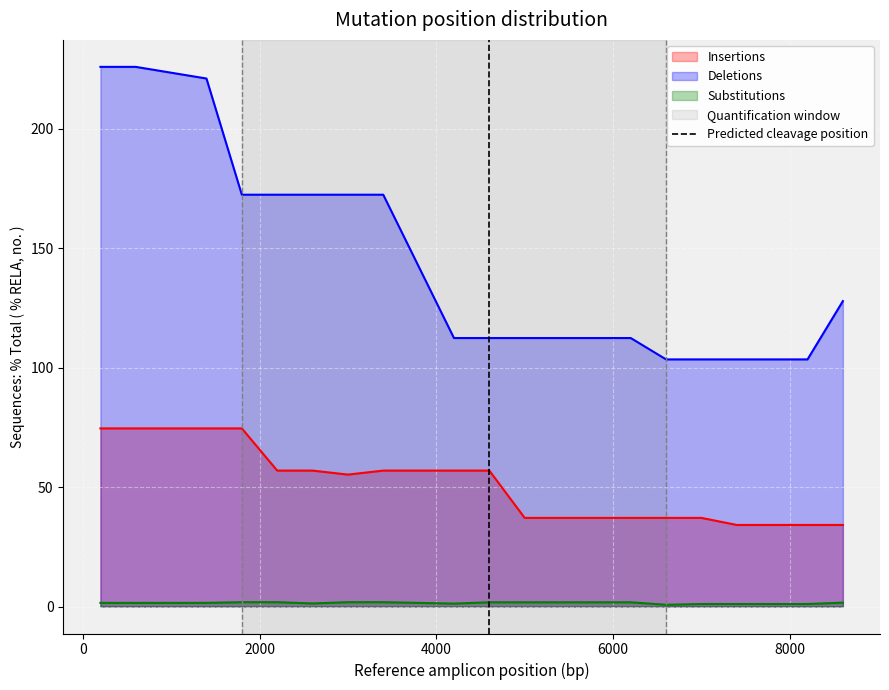

What is the highest value of the Deletions series?

225.8